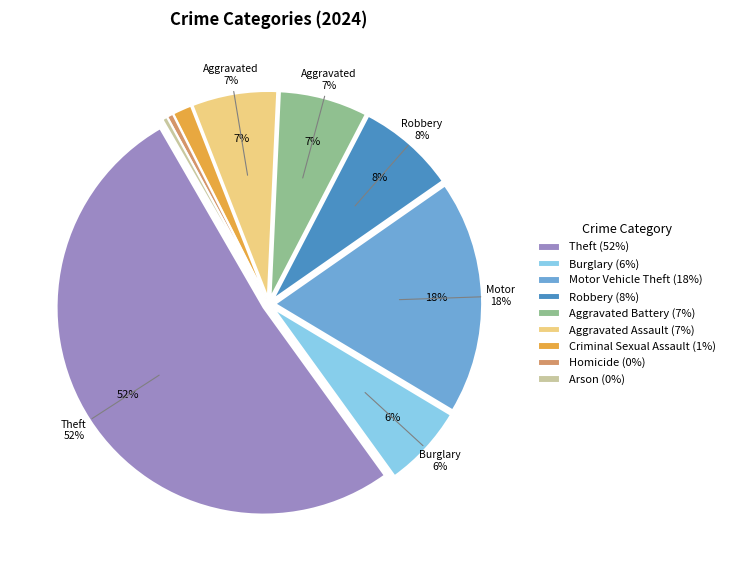

What percentage do Arson and Robbery together represent?

8.1%